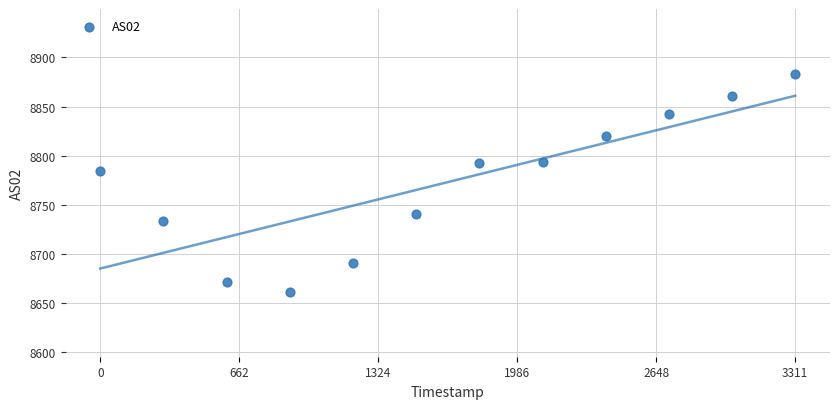

What is the range of Y values (max minus min)?

221